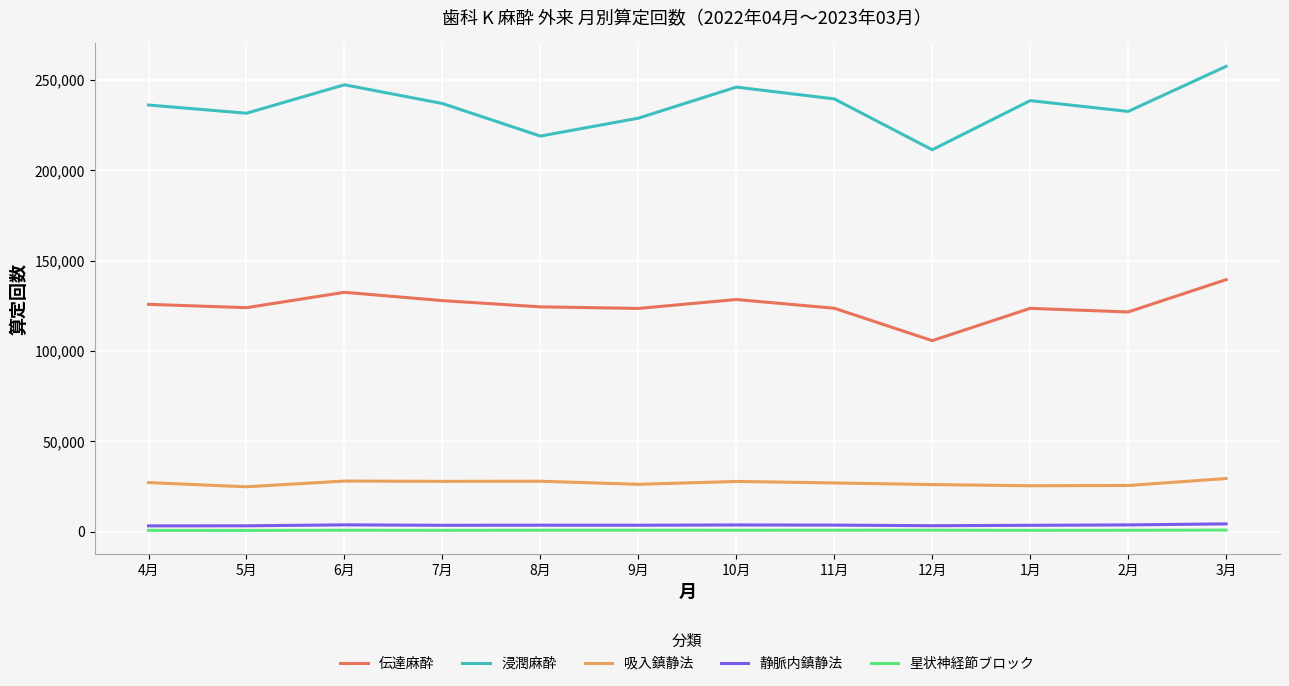

Which series has the largest total across all categories?

浸潤麻酔